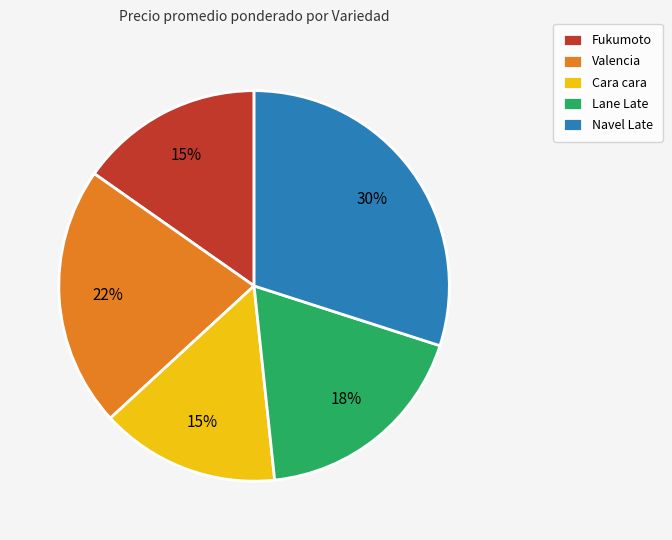

Which has a higher value, Cara cara or Valencia?

Valencia